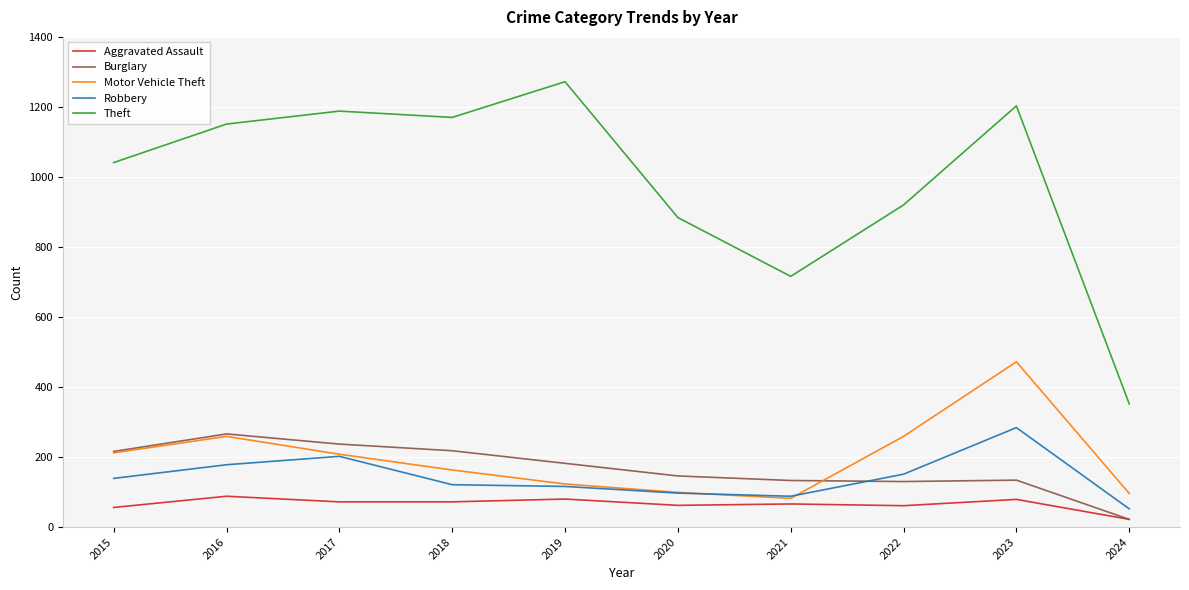

True or false: Theft and Motor Vehicle Theft intersect in this chart.

False